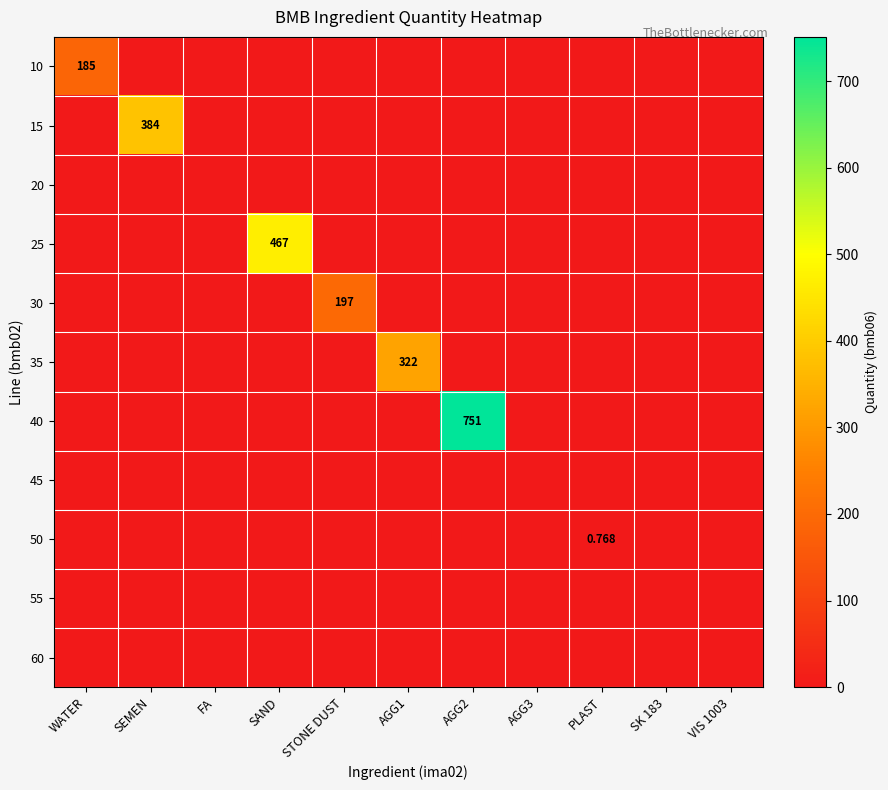

The value of 10 at WATER is 185.0. True or false?

True